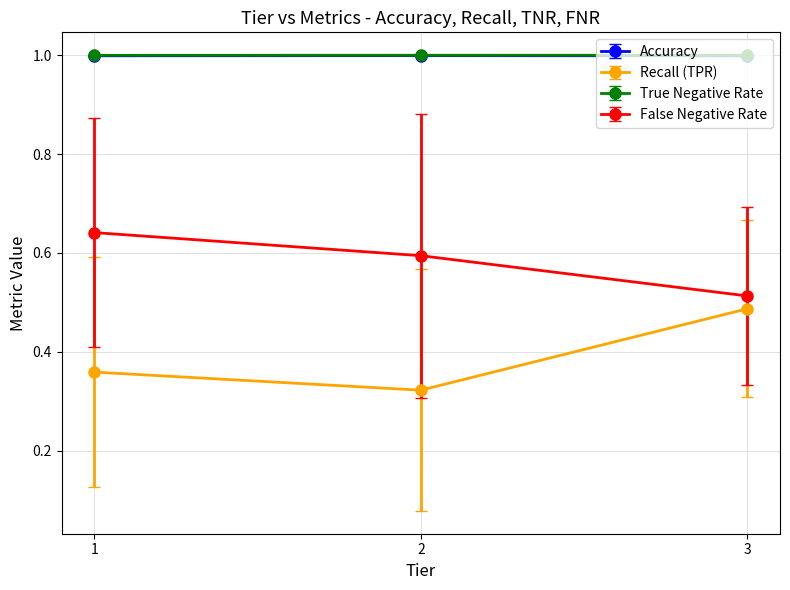

What is the lowest value of the True Negative Rate series?

1.0